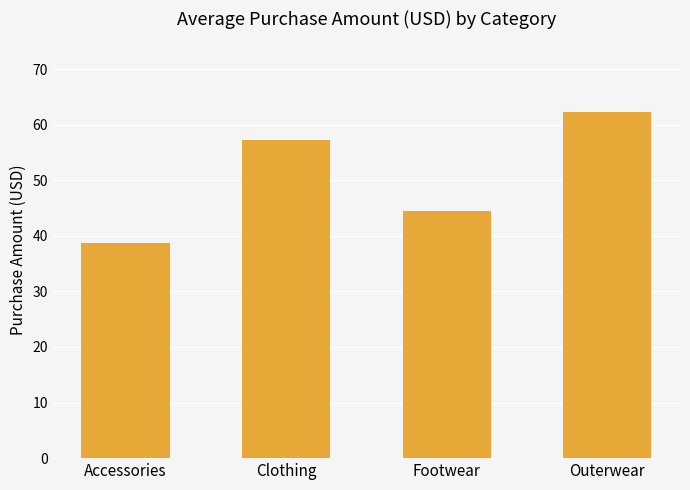

True or false: the data shows 30.3 at Clothing.

False